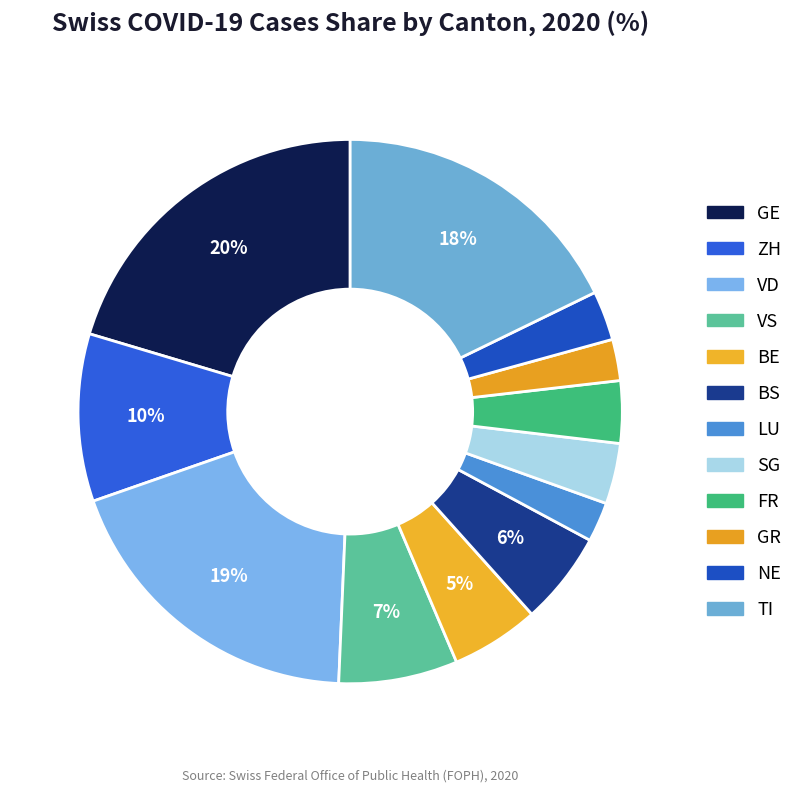

How many segments does this pie chart have?

12